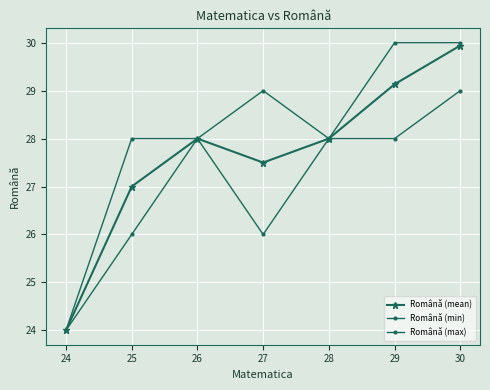

In Română (max), how many points are higher than both neighbors (excluding endpoints)?

1